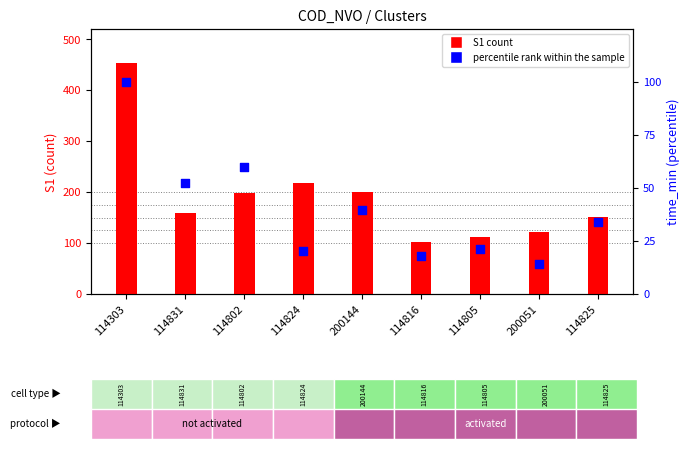

At which category is the sum across all series the highest?

114303